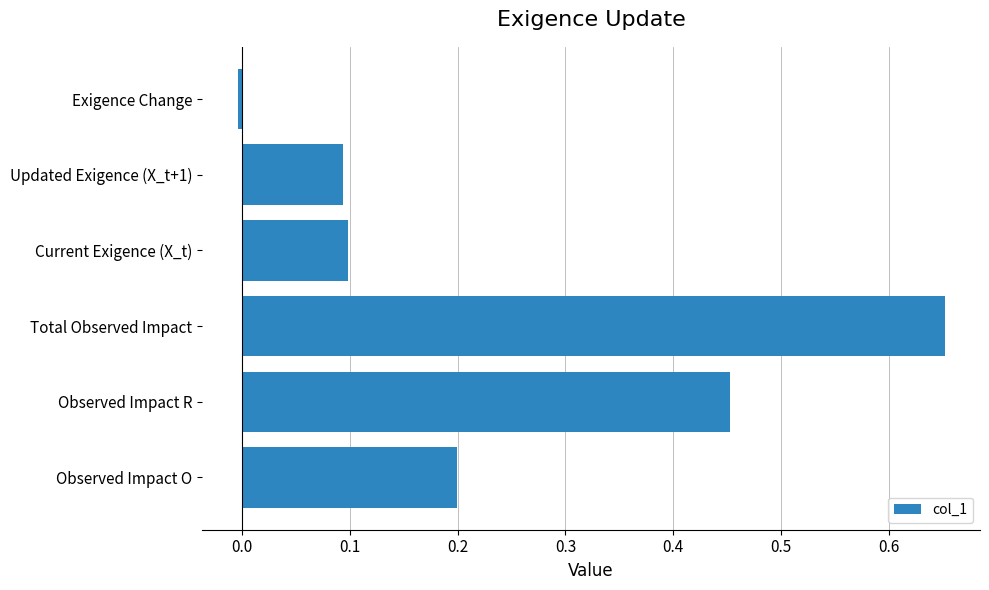

The chart shows a value of 0.3 at Observed Impact O. True or false?

False